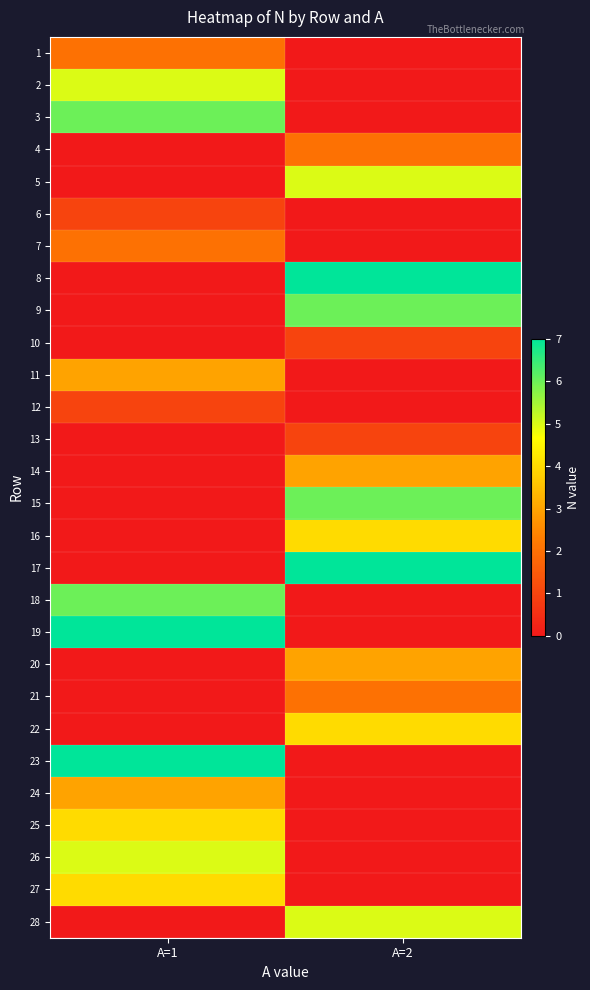

Between A=2 and A=1, which is larger?

A=1